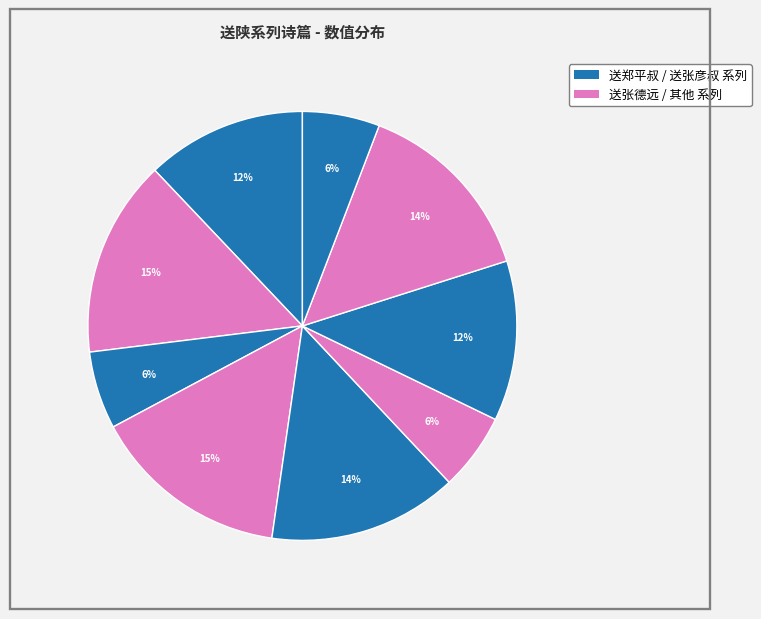

Does any single category account for the majority?

No